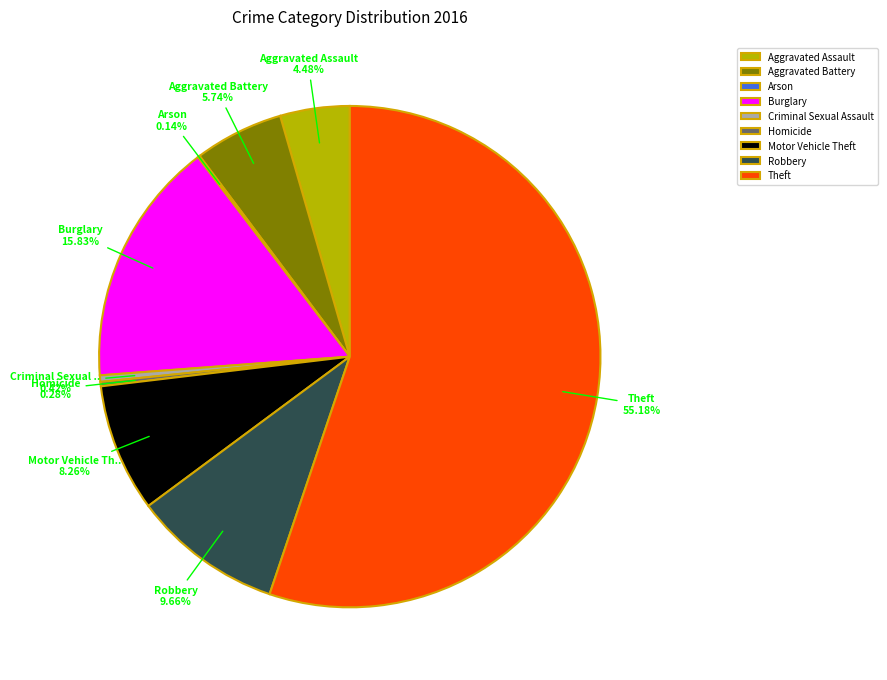

Which has a higher value, Burglary or Robbery?

Burglary